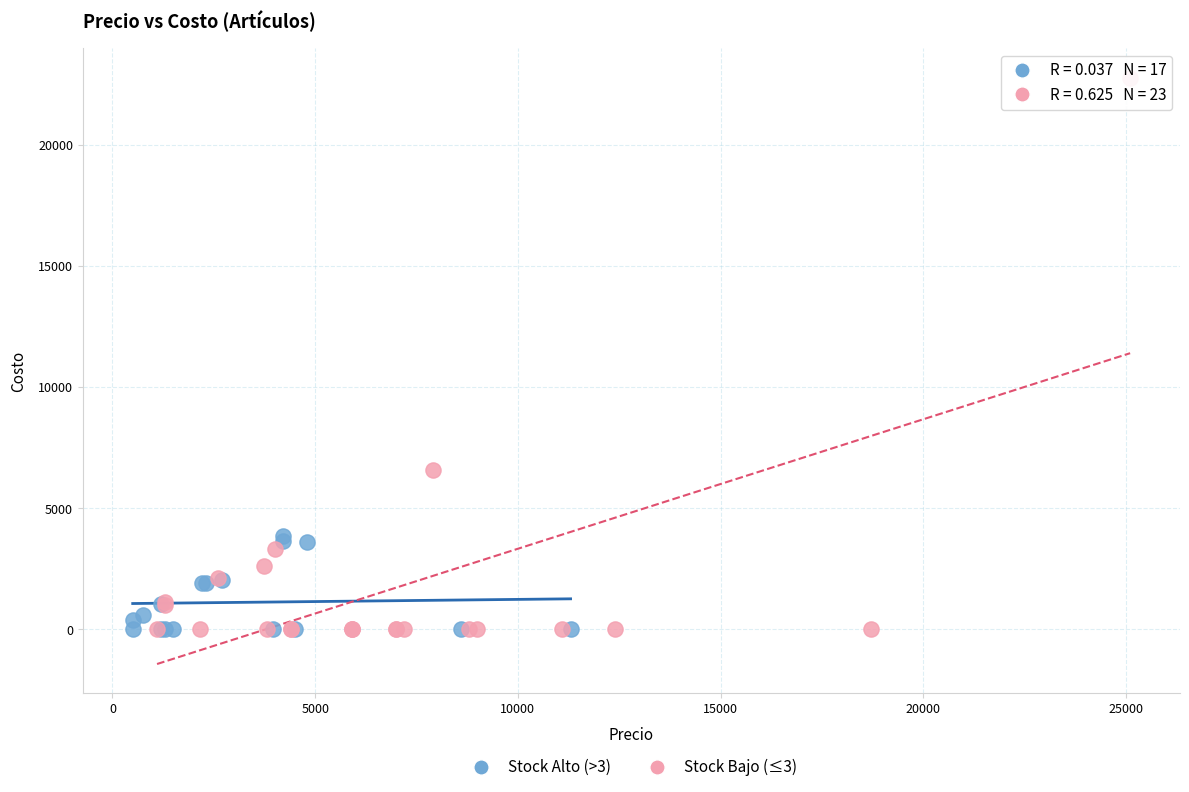

Which series contains the highest Y value?

Stock Bajo (≤3)